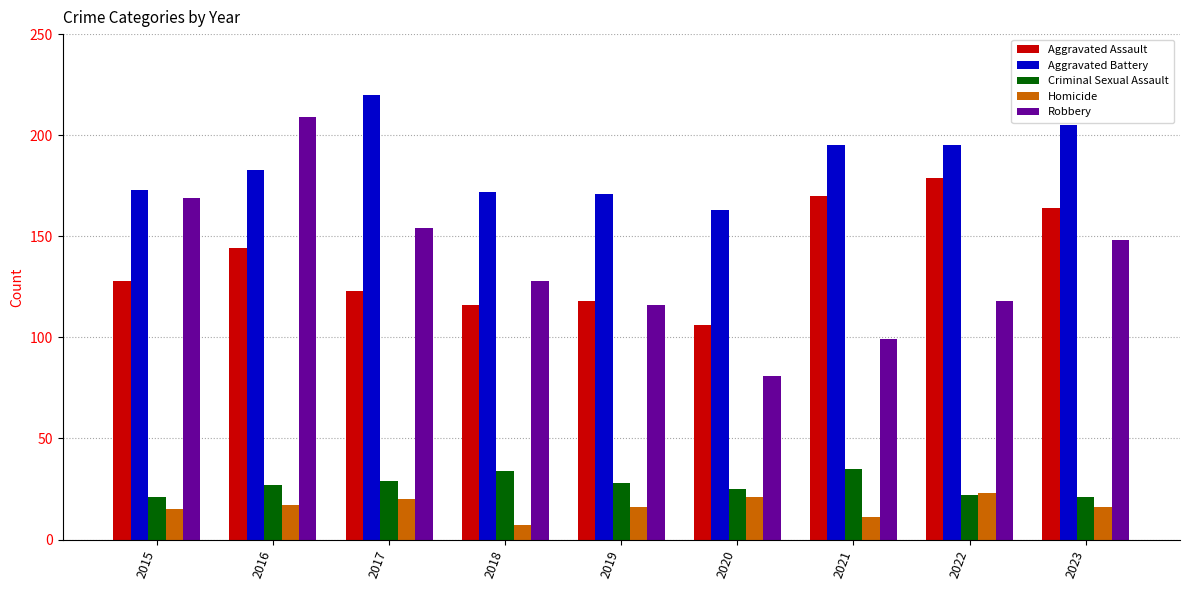

Reading left to right, what are all the values shown in this chart?

Aggravated Assault: 2015=128	2016=144	2017=123	2018=116	2019=118	2020=106	2021=170	2022=179	2023=164
Aggravated Battery: 2015=173	2016=183	2017=220	2018=172	2019=171	2020=163	2021=195	2022=195	2023=205
Criminal Sexual Assault: 2015=21	2016=27	2017=29	2018=34	2019=28	2020=25	2021=35	2022=22	2023=21
Homicide: 2015=15	2016=17	2017=20	2018=7	2019=16	2020=21	2021=11	2022=23	2023=16
Robbery: 2015=169	2016=209	2017=154	2018=128	2019=116	2020=81	2021=99	2022=118	2023=148